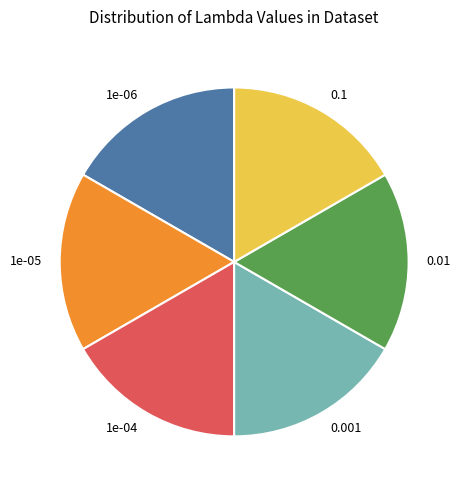

Do 1e-04 and 0.001 together represent more than half of the pie?

No